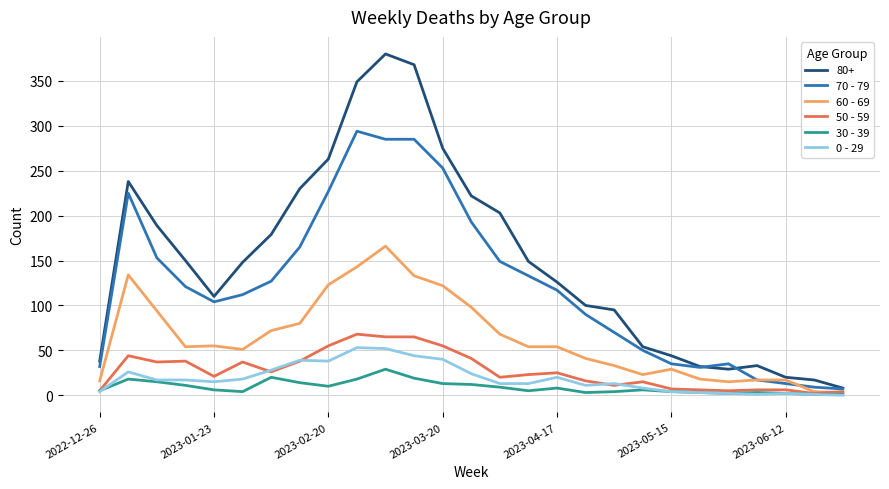

Which series has the largest range (max minus min)?

80+